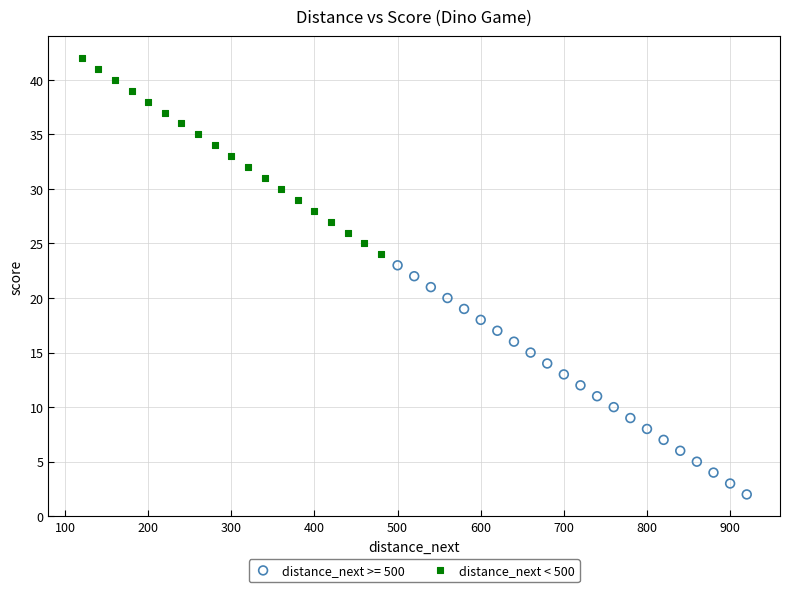

Which series has the largest Y range (max minus min)?

distance_next >= 500